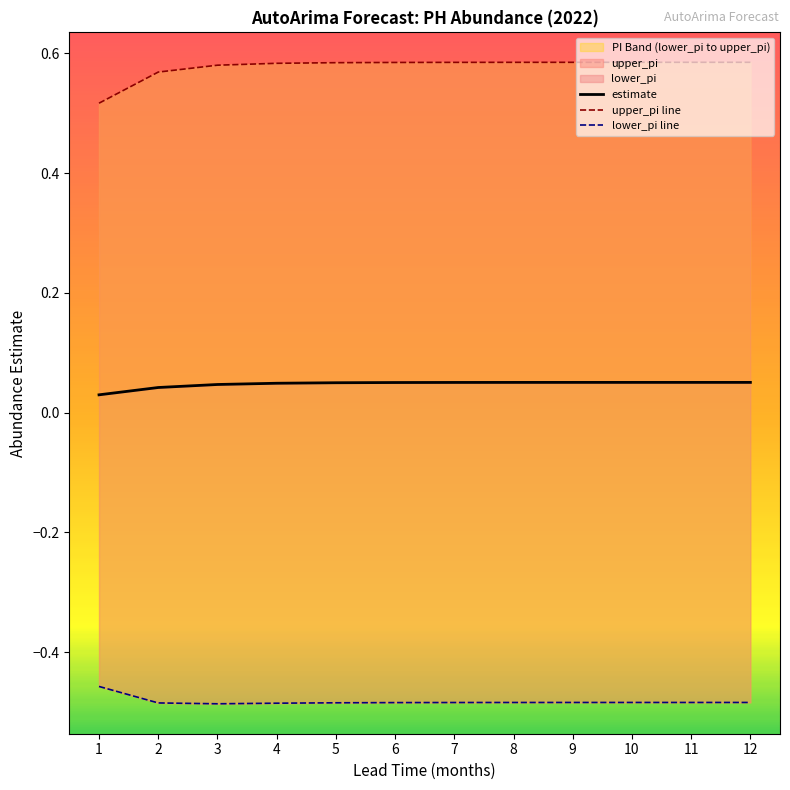

What is the value of the upper_pi line point at the 2nd from the left?

0.6